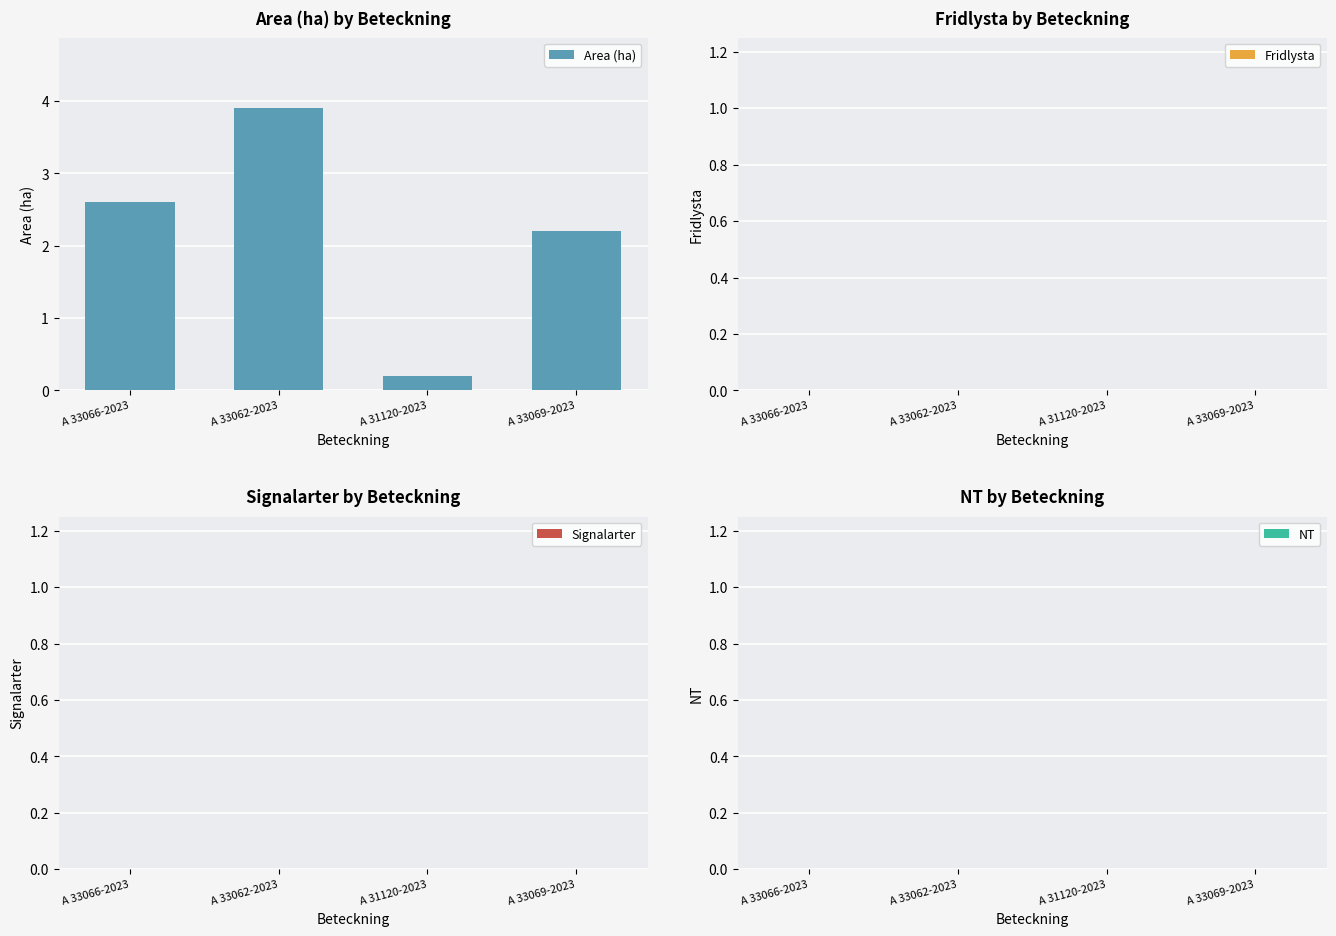

Between A 31120-2023 and A 33069-2023, which is larger?

A 33069-2023